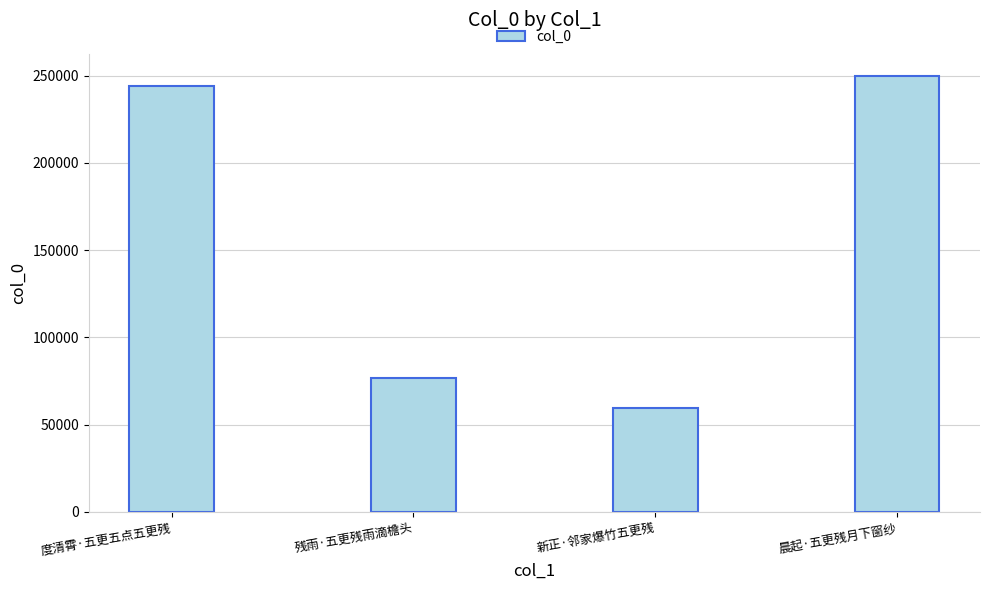

What is the smallest value displayed?

59446